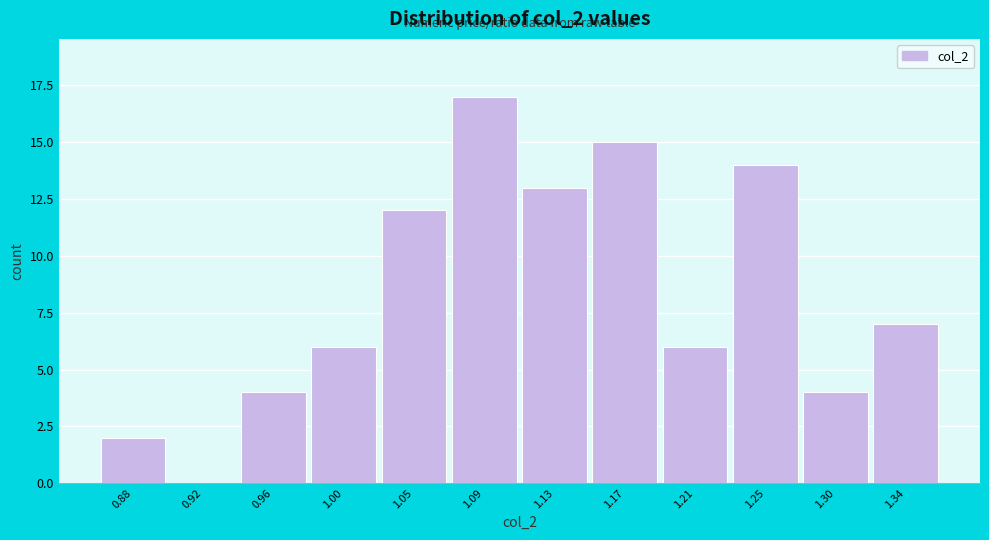

Reading right to left, what are all the values shown in this chart?

1.34=7	1.30=4	1.25=14	1.21=6	1.17=15	1.13=13	1.09=17	1.05=12	1.00=6	0.96=4	0.92=0	0.88=2